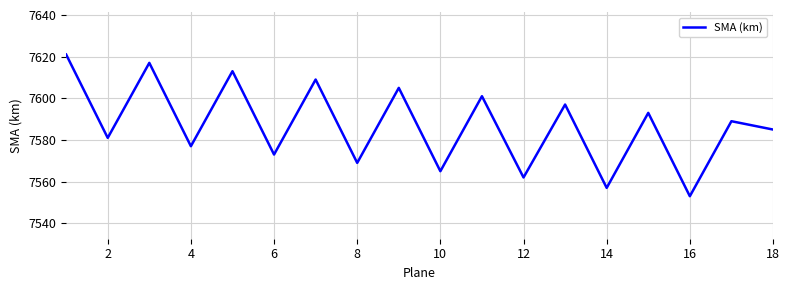

What is the maximum value shown in the chart?

7621